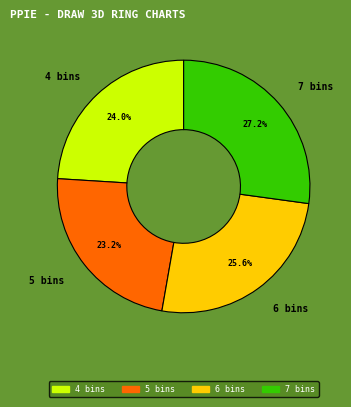

What is the ratio of the value at 6 bins to the value at 4 bins?

1.1